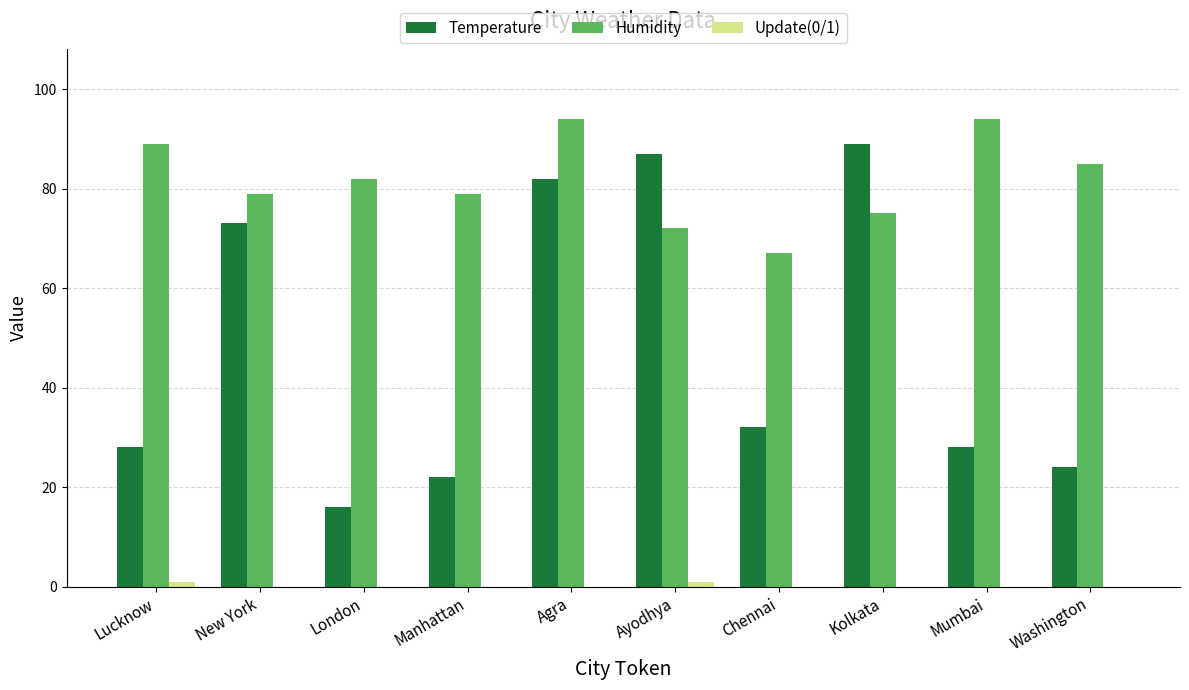

At which label is Temperature closest to 52?

Chennai